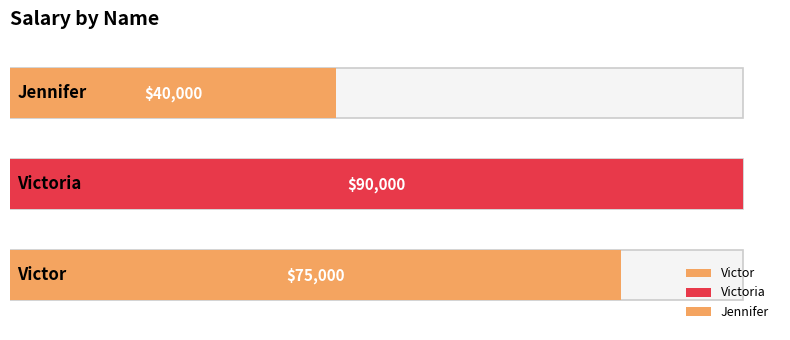

What position from the left is Victor?

1